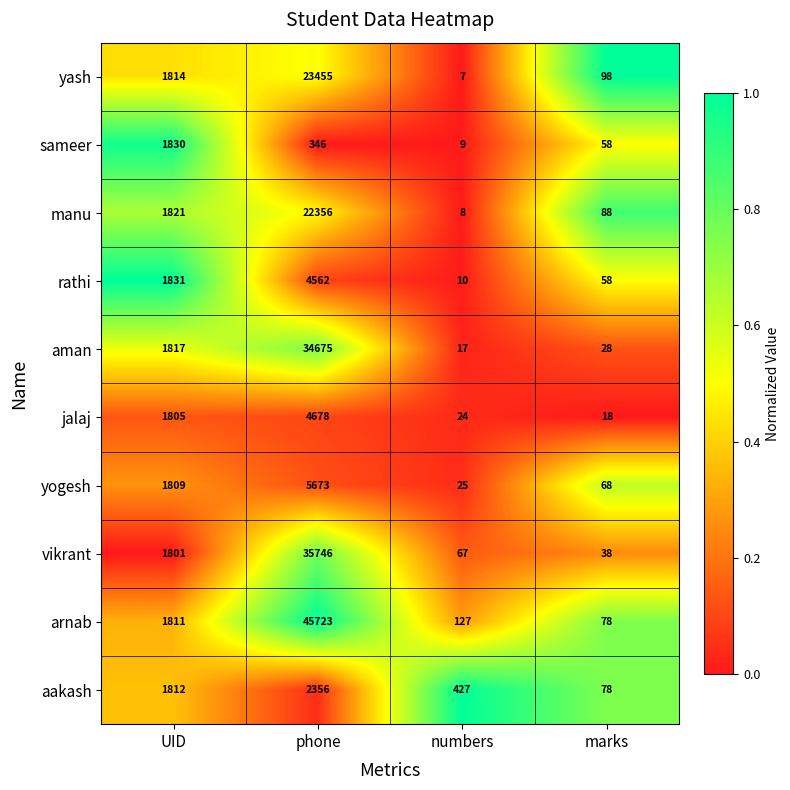

What is the difference between the yogesh values at numbers and phone?

5648